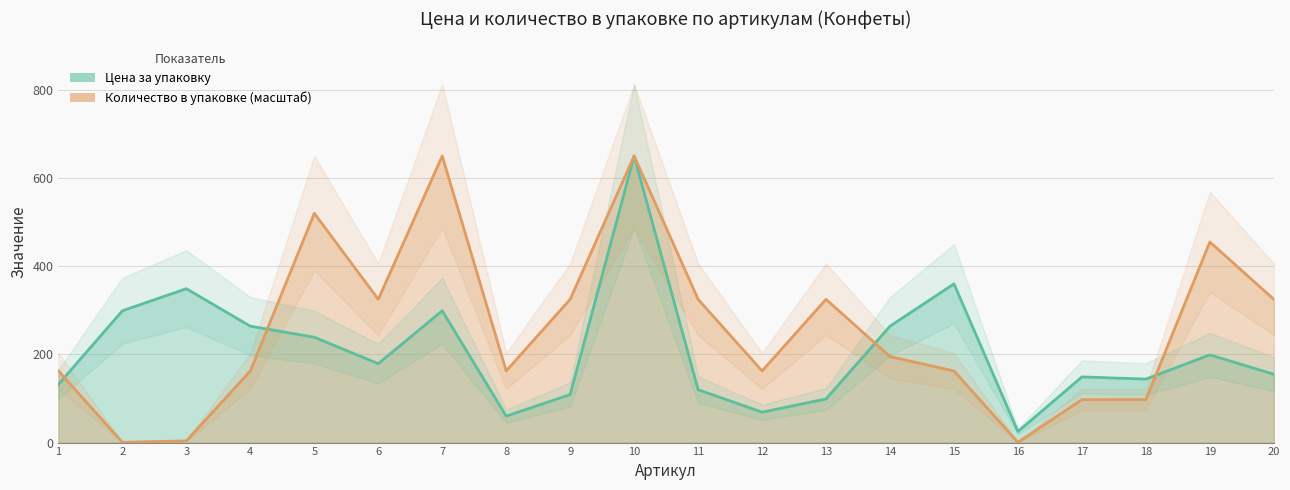

Which has a higher value, 15 or 19?

15